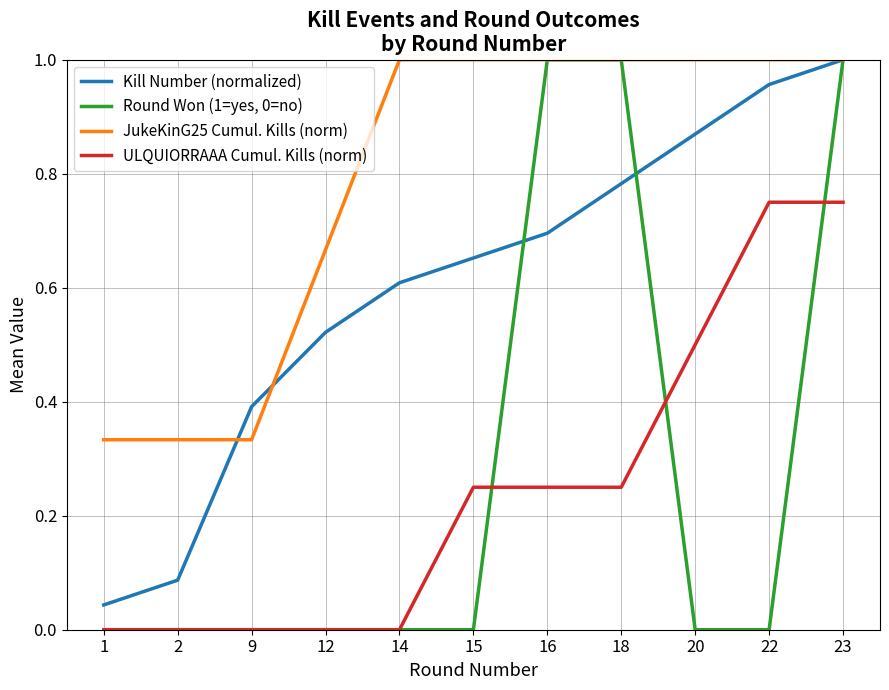

The Kill Number (normalized) series shows 1.0 at 22. True or false?

True